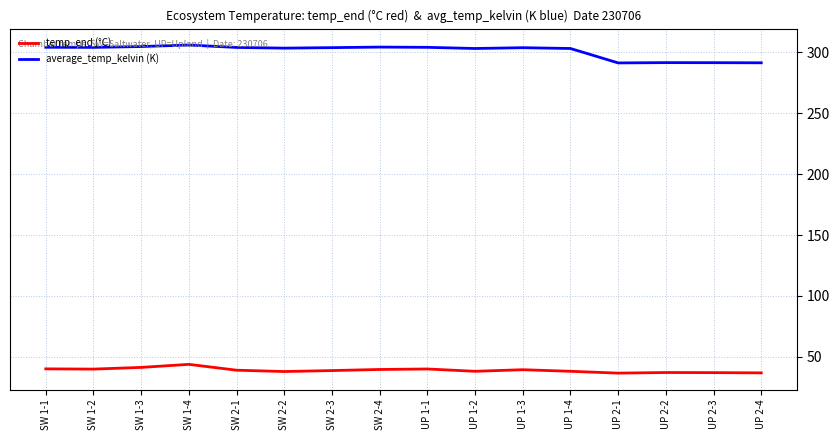

Rank the series by their maximum value, from highest to lowest.

average_temp_kelvin (K), temp_end (°C)